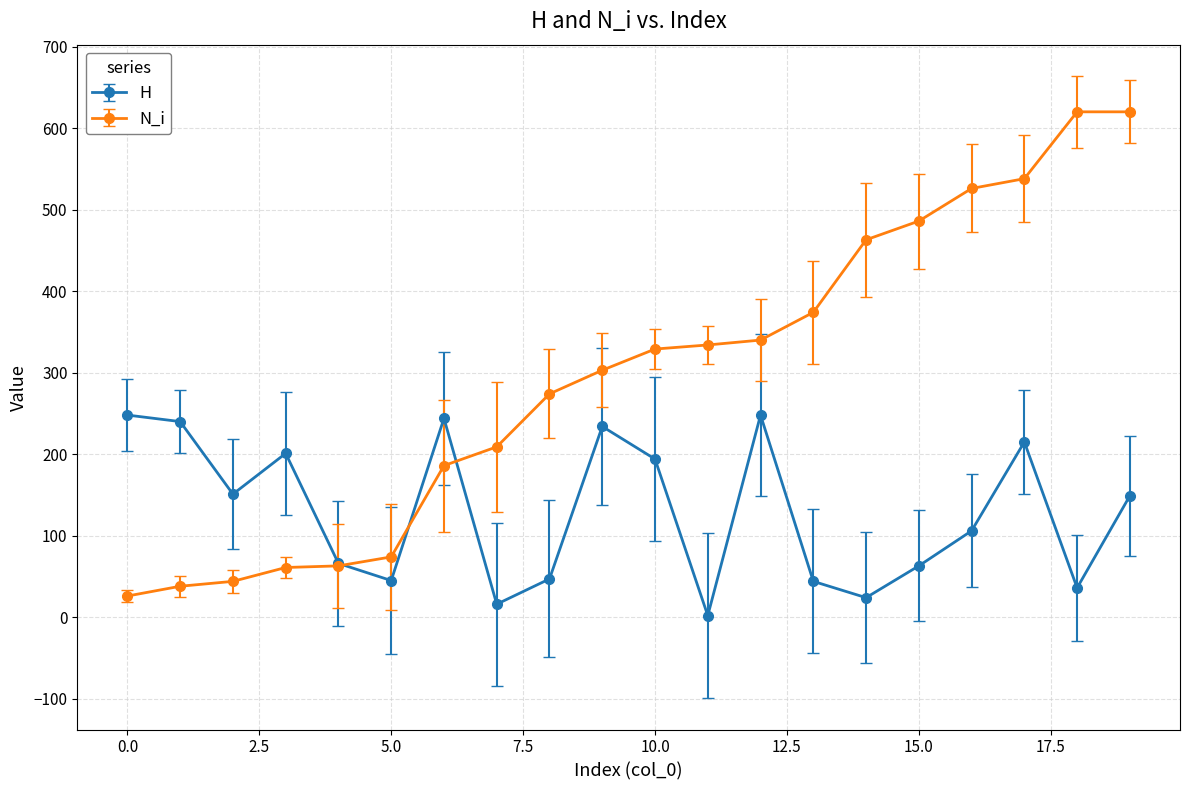

Rank the series by their maximum value, from lowest to highest.

H, N_i